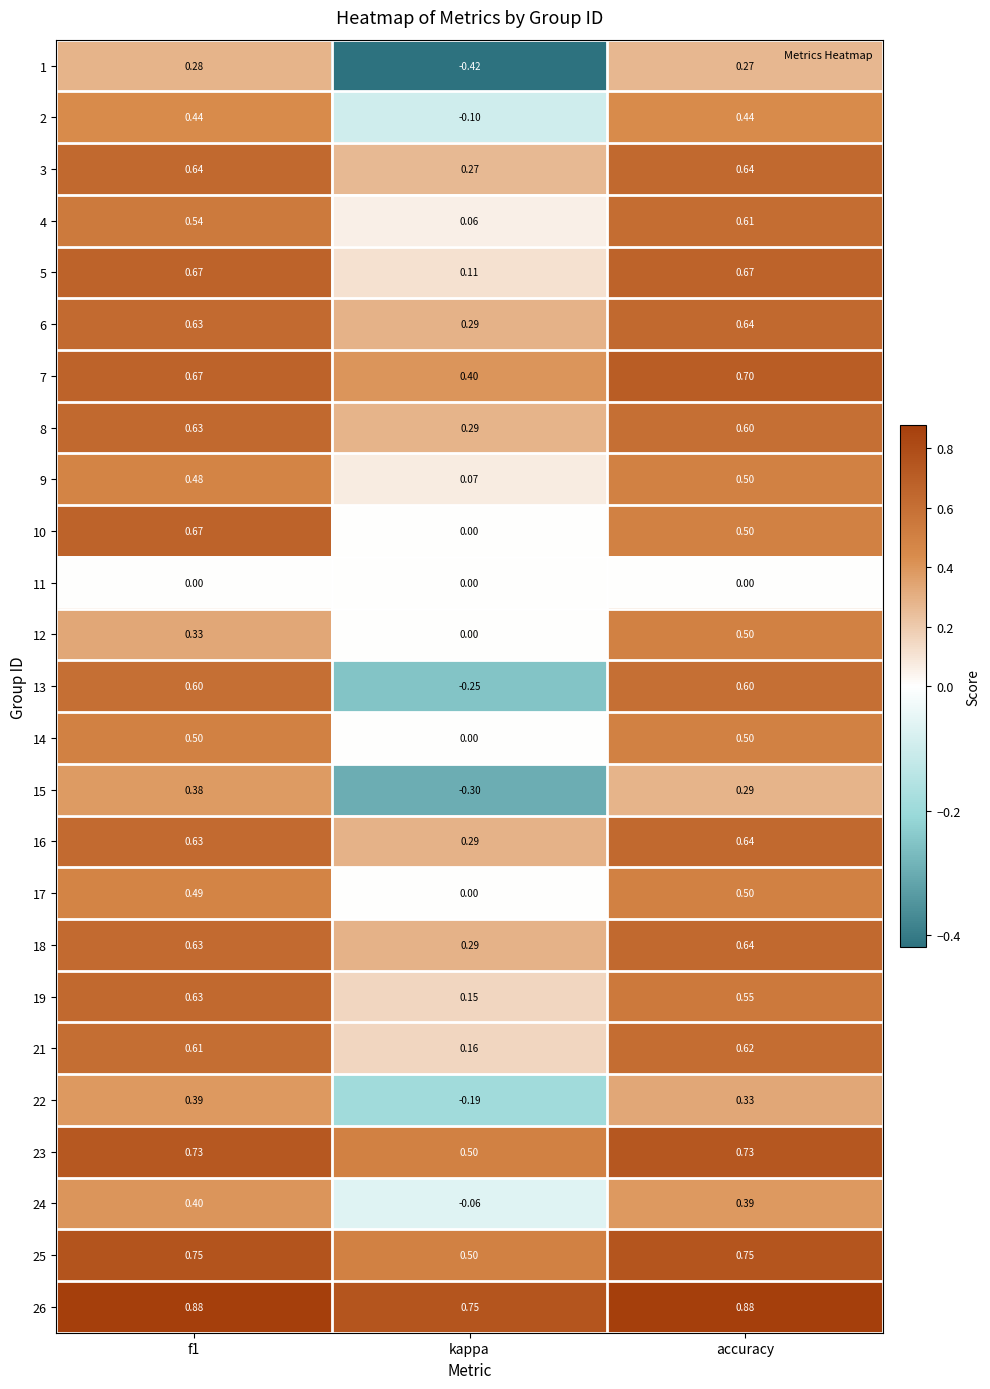

Is the value of 21 at accuracy greater than the value of 14 at accuracy?

Yes